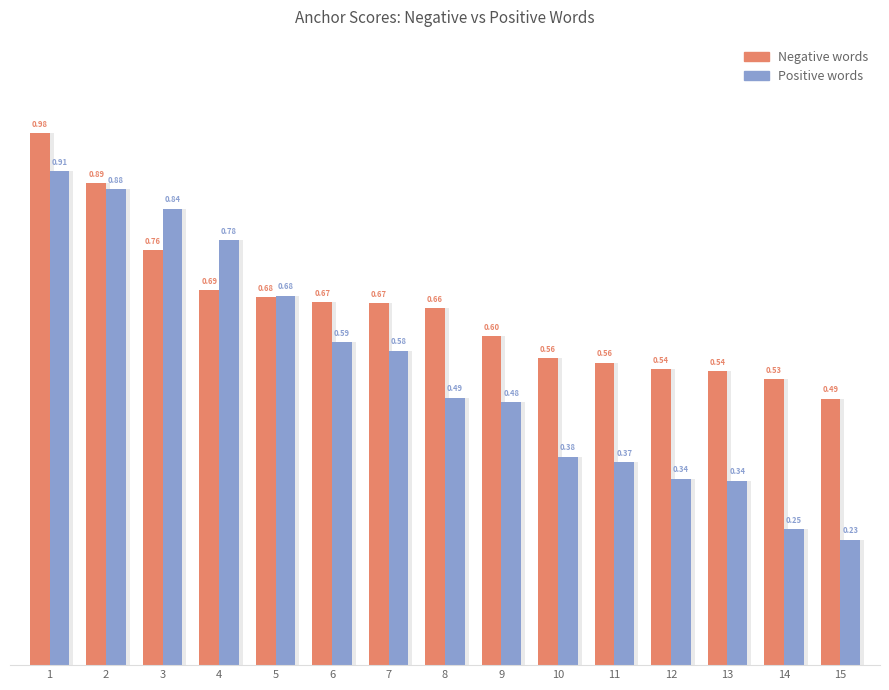

What is the value of the positive bar at the 7th from the left?

0.6